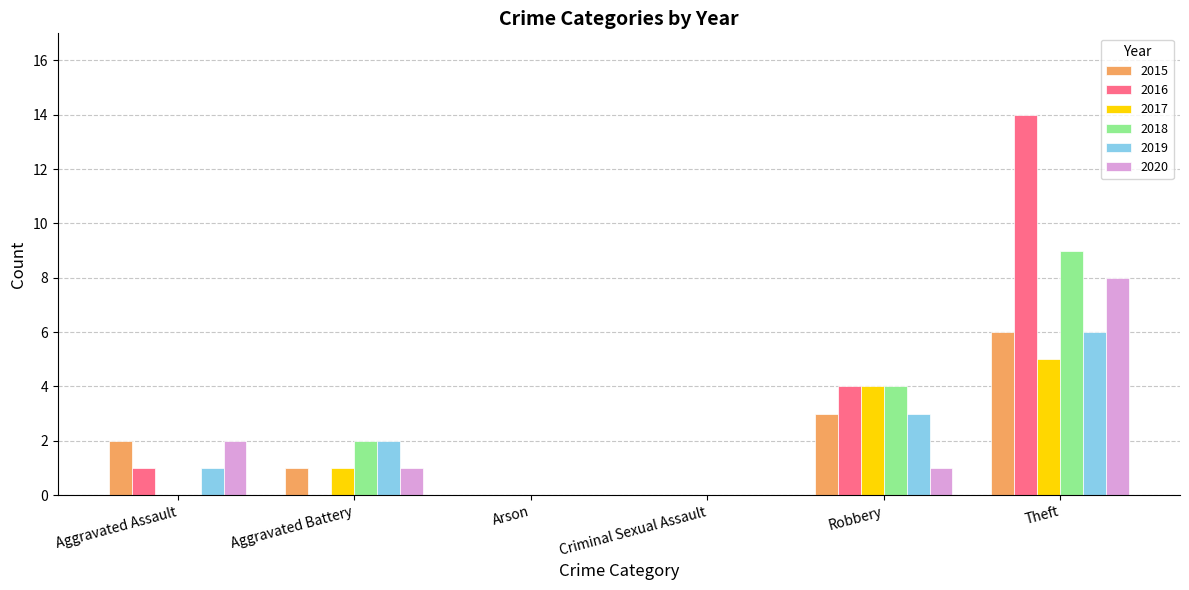

True or false: 2015 has a value of 0 at Arson.

True